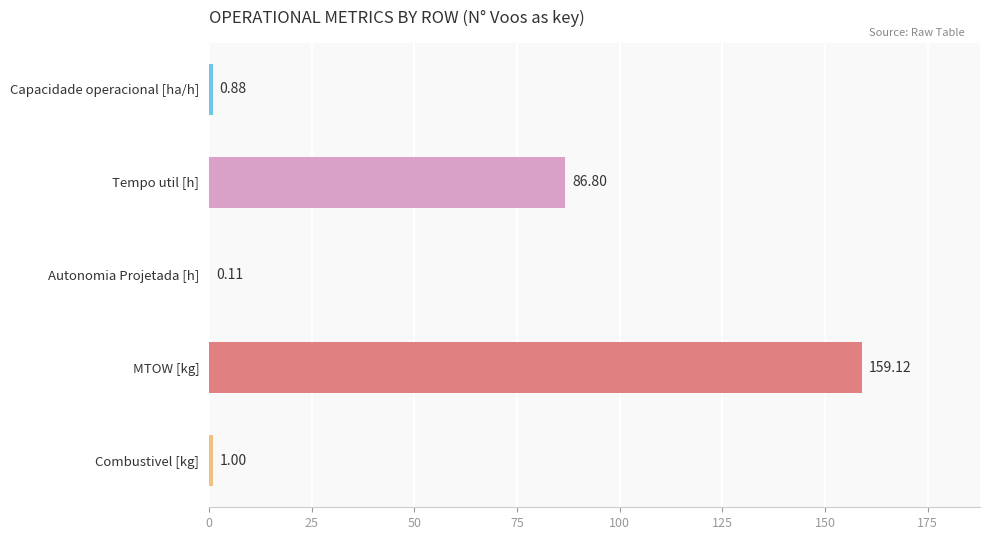

What is the sum of all values?

247.9